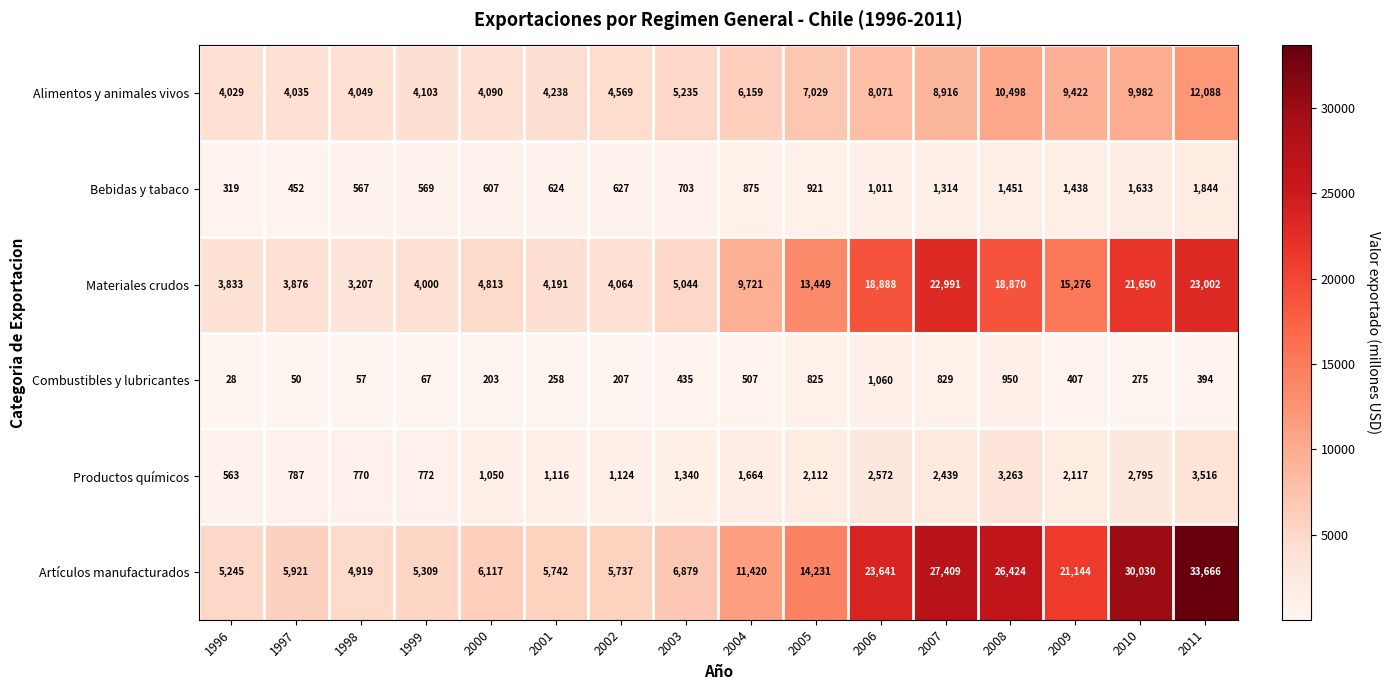

Rank the series by their maximum value, from highest to lowest.

Artículos manufacturados, Materiales crudos, Alimentos y animales vivos, Productos químicos, Bebidas y tabaco, Combustibles y lubricantes